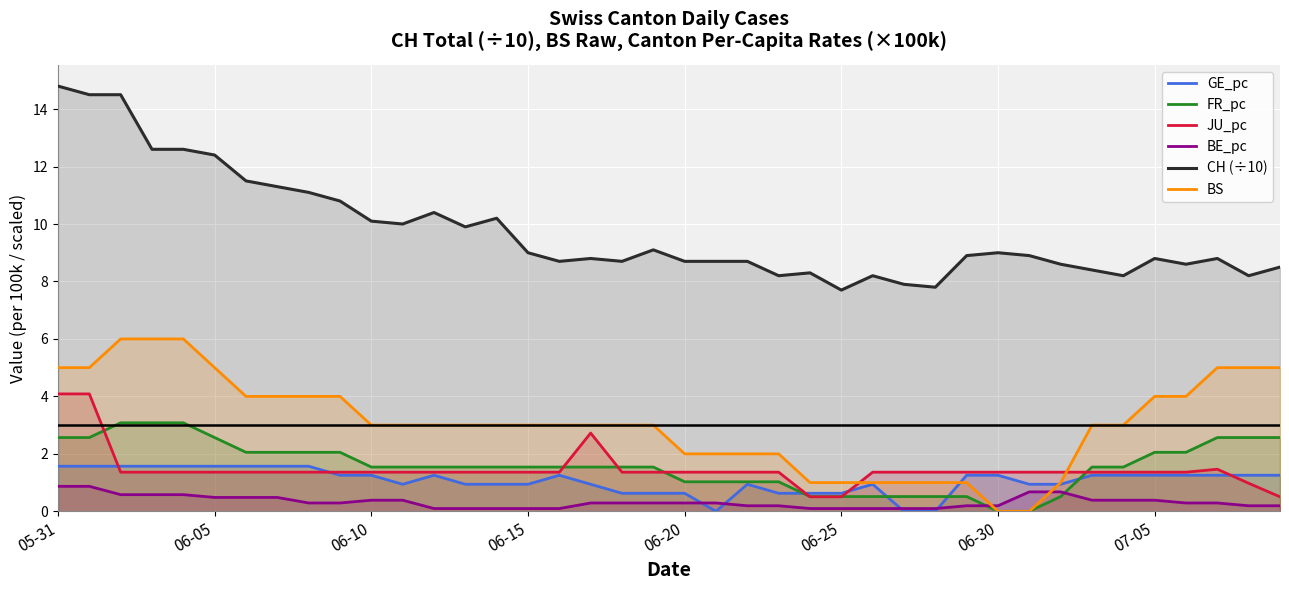

What is the maximum value for BE_pc?

0.9